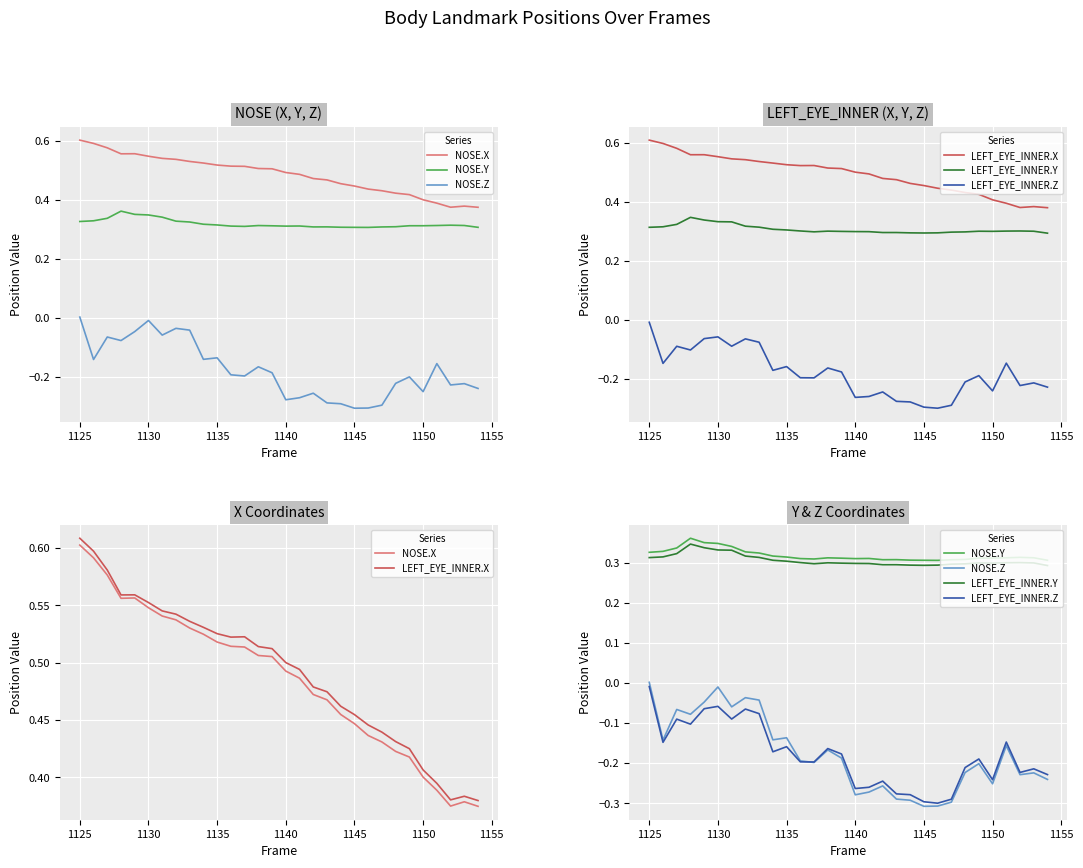

What is the minimum value for NOSE.Y?

0.3